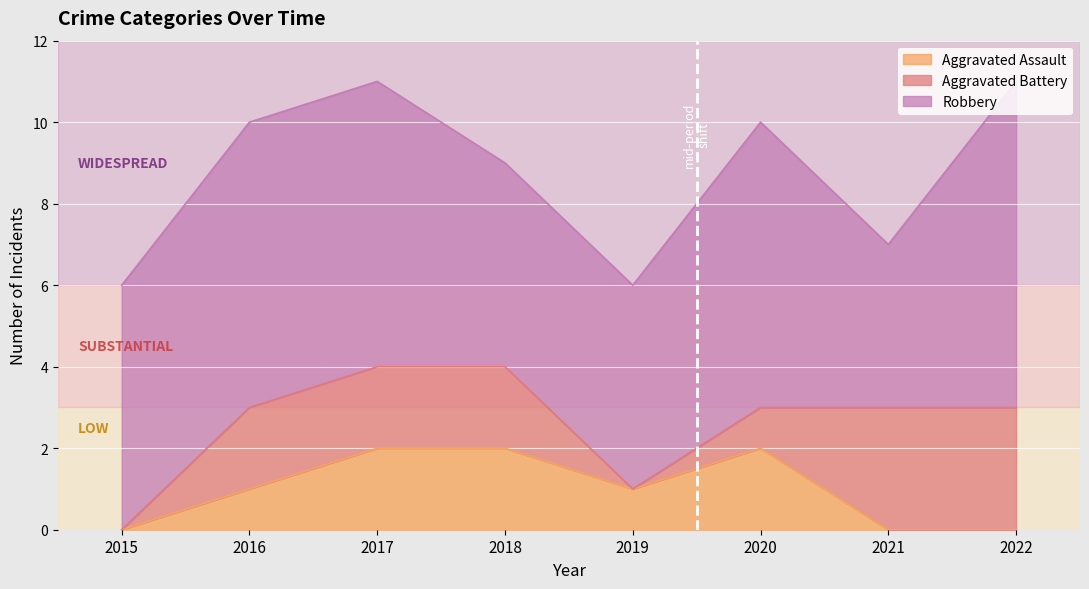

How many values in the Robbery series exceed 7?

1